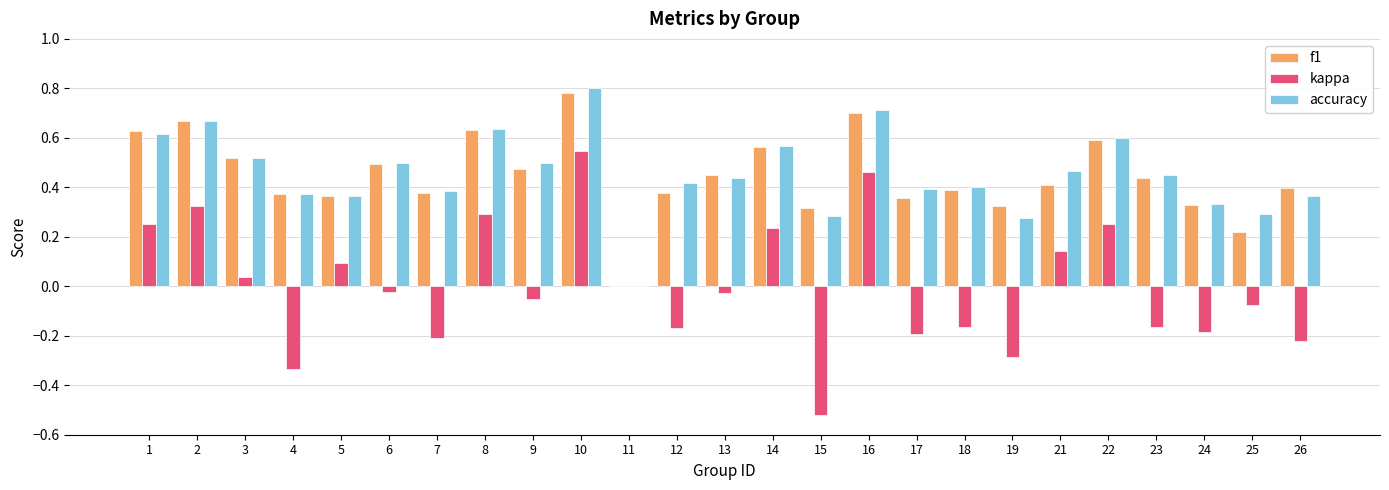

True or false: accuracy has a value of 0.4 at 25.

False